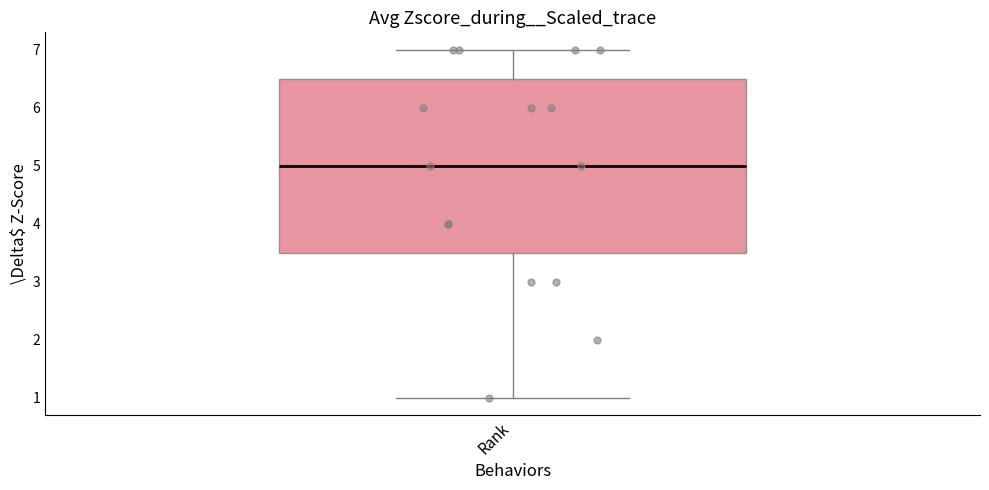

Transcribe this box plot: give where the median line is, the range the box spans, and where the two whiskers end, as read against the y-axis. The values are not printed on the chart, so give them approximately, as read against the axis.

median 5.0, box 3.5 to 6.5, whiskers 1.0 to 7.0